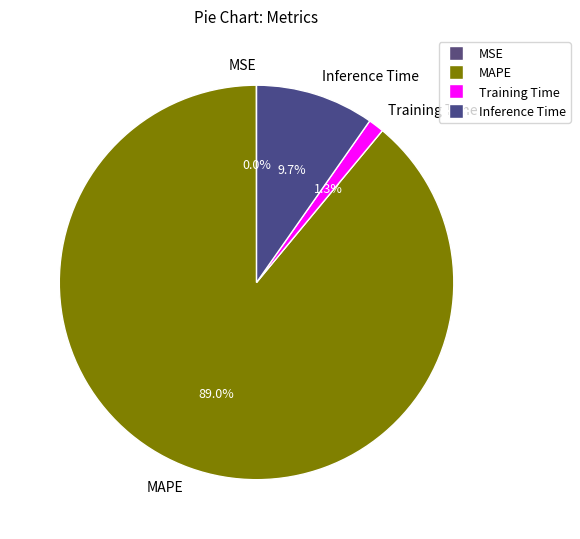

The Training Time slice represents 1% of the pie. True or false?

True